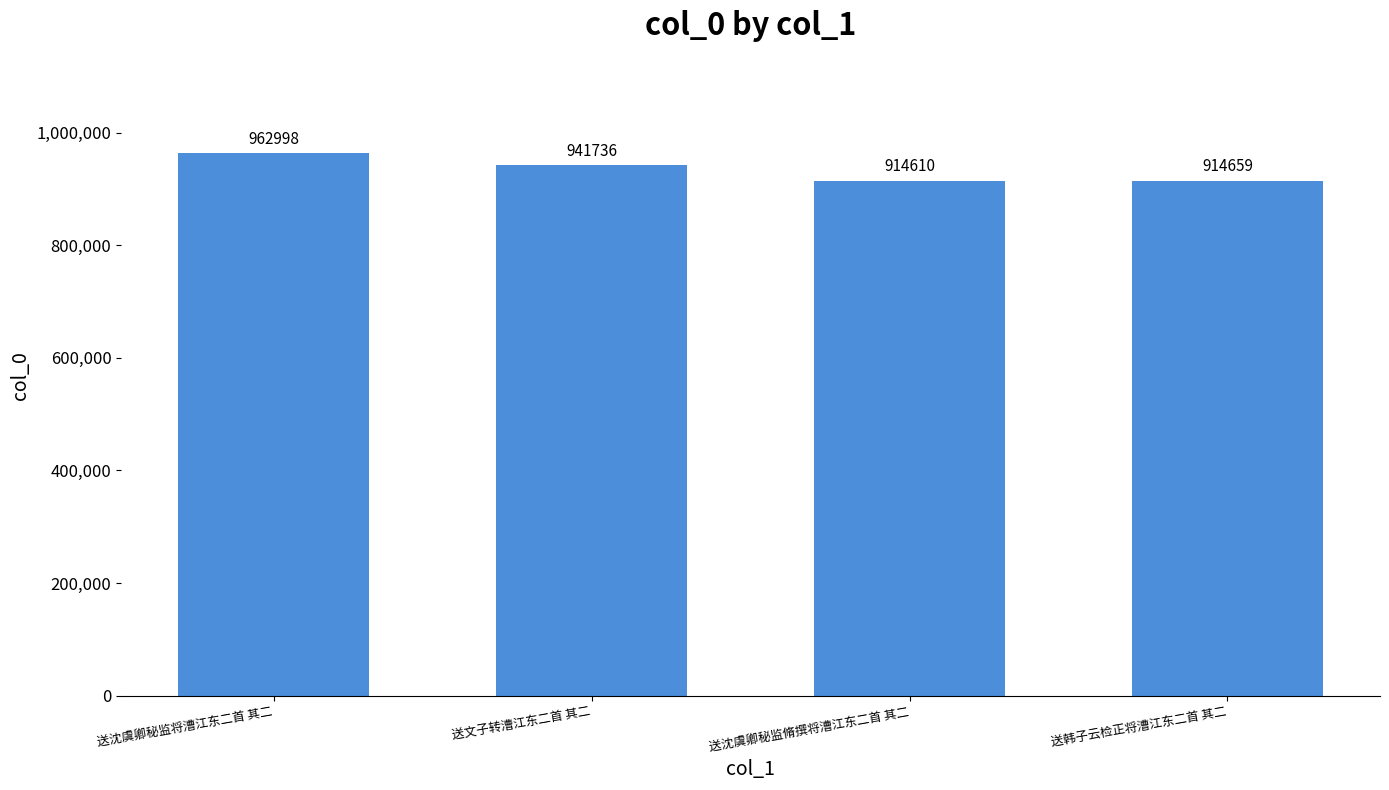

List the labels in order of value, smallest first.

送沈虞卿秘监脩撰将漕江东二首 其二, 送韩子云检正将漕江东二首 其二, 送文子转漕江东二首 其二, 送沈虞卿秘监将漕江东二首 其二